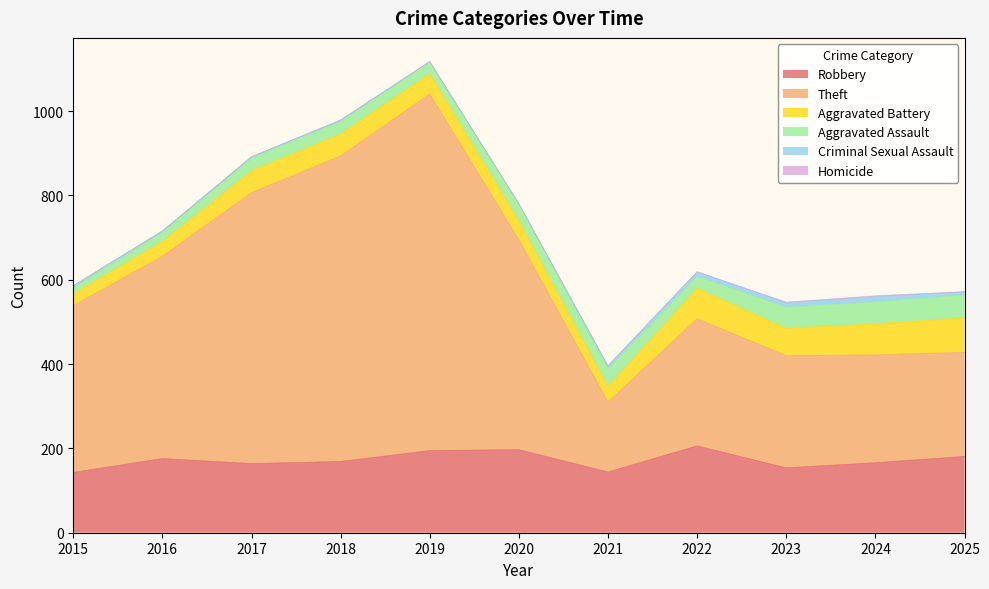

How many lines are shown in the chart?

6